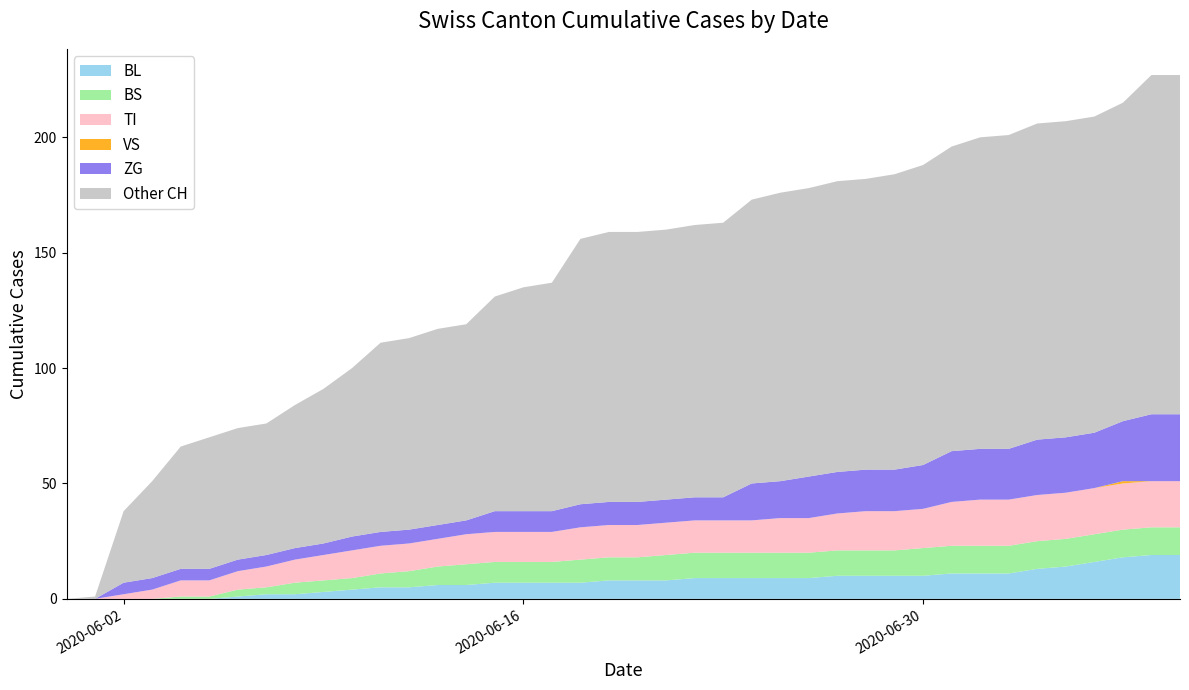

Reading left to right, extract all data points from this chart.

BL: 0	0	0	0	0	0	1	2	2	3	4	5	5	6	6	7	7	7	7	8	8	8	9	9	9	9	9	10	10	10	10	11	11	11	13	14	16	18	19	19
BS: 0	0	0	0	1	1	3	3	5	5	5	6	7	8	9	9	9	9	10	10	10	11	11	11	11	11	11	11	11	11	12	12	12	12	12	12	12	12	12	12
TI: 0	0	2	4	7	7	8	9	10	11	12	12	12	12	13	13	13	13	14	14	14	14	14	14	14	15	15	16	17	17	17	19	20	20	20	20	20	20	20	20
VS: 0	0	0	0	0	0	0	0	0	0	0	0	0	0	0	0	0	0	0	0	0	0	0	0	0	0	0	0	0	0	0	0	0	0	0	0	0	1	0	0
ZG: 0	0	5	5	5	5	5	5	5	5	6	6	6	6	6	9	9	9	10	10	10	10	10	10	16	16	18	18	18	18	19	22	22	22	24	24	24	26	29	29
CH: 0	1	38	51	66	70	74	76	84	91	100	111	113	117	119	131	135	137	156	159	159	160	162	163	173	176	178	181	182	184	188	196	200	201	206	207	209	215	227	227